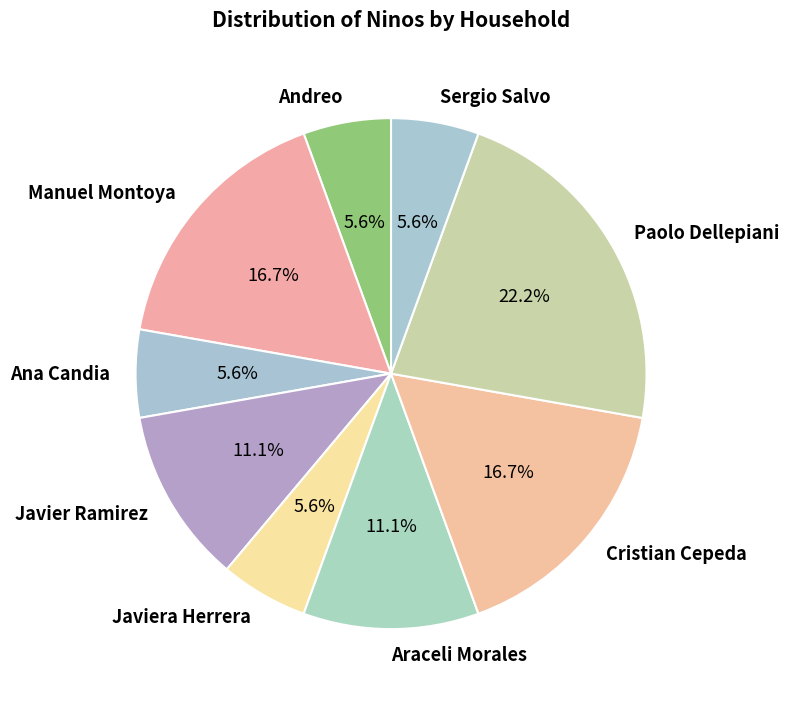

Is there any slice that represents more than half of the pie?

No